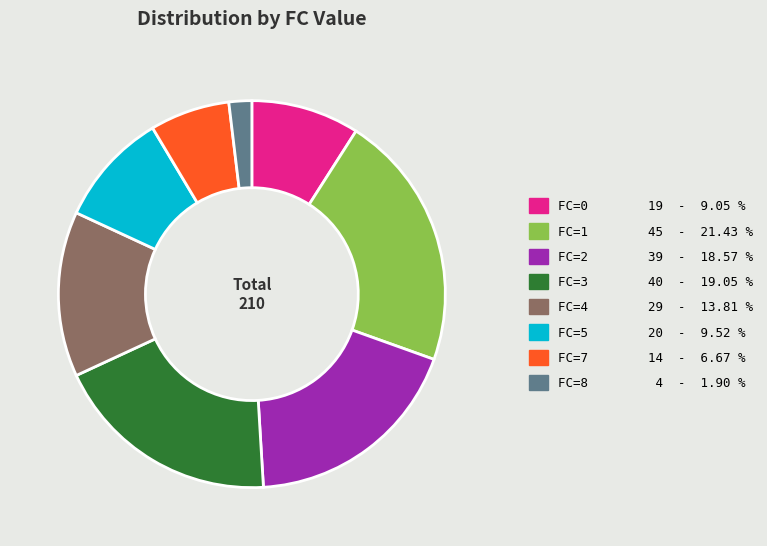

Do FC=8 4 - 1.90 % and FC=1 45 - 21.43 % together represent more than half of the pie?

No